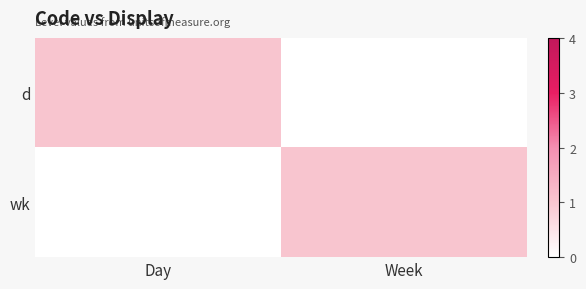

Rank the series at Day from highest to lowest value.

d, wk